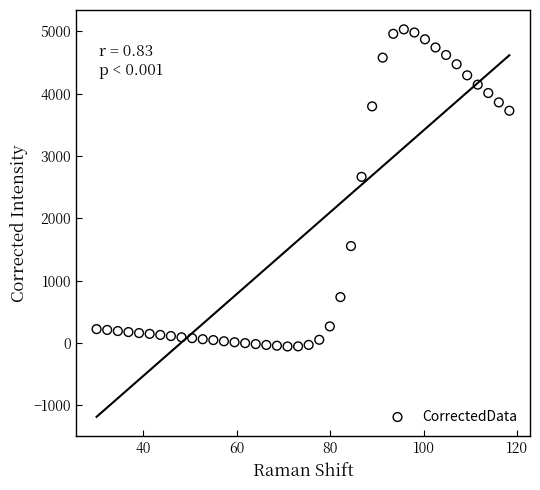

What Y value in the scatter plot is closest to 2486?

2663.9